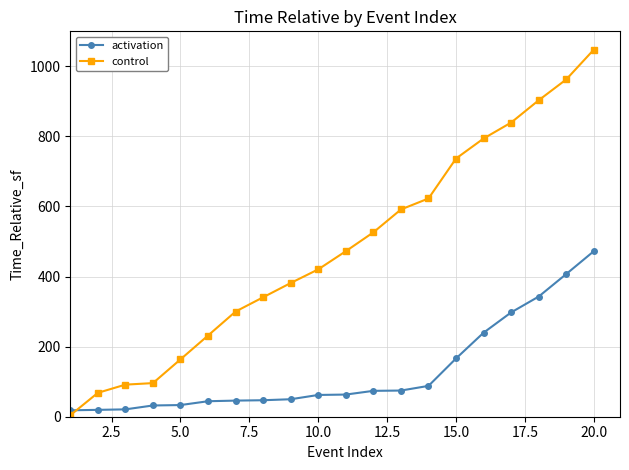

List the series in order of their overall mean, lowest first.

activation, control